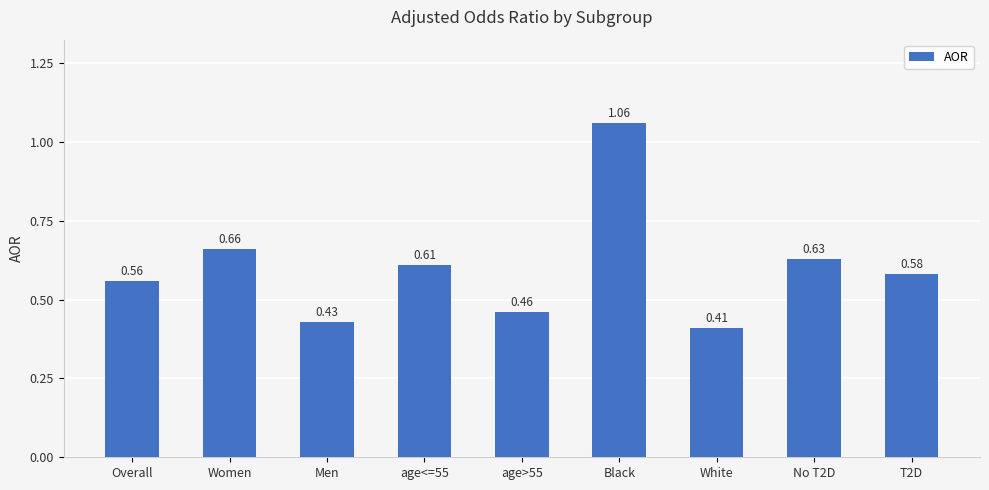

What position from the right is Overall?

9